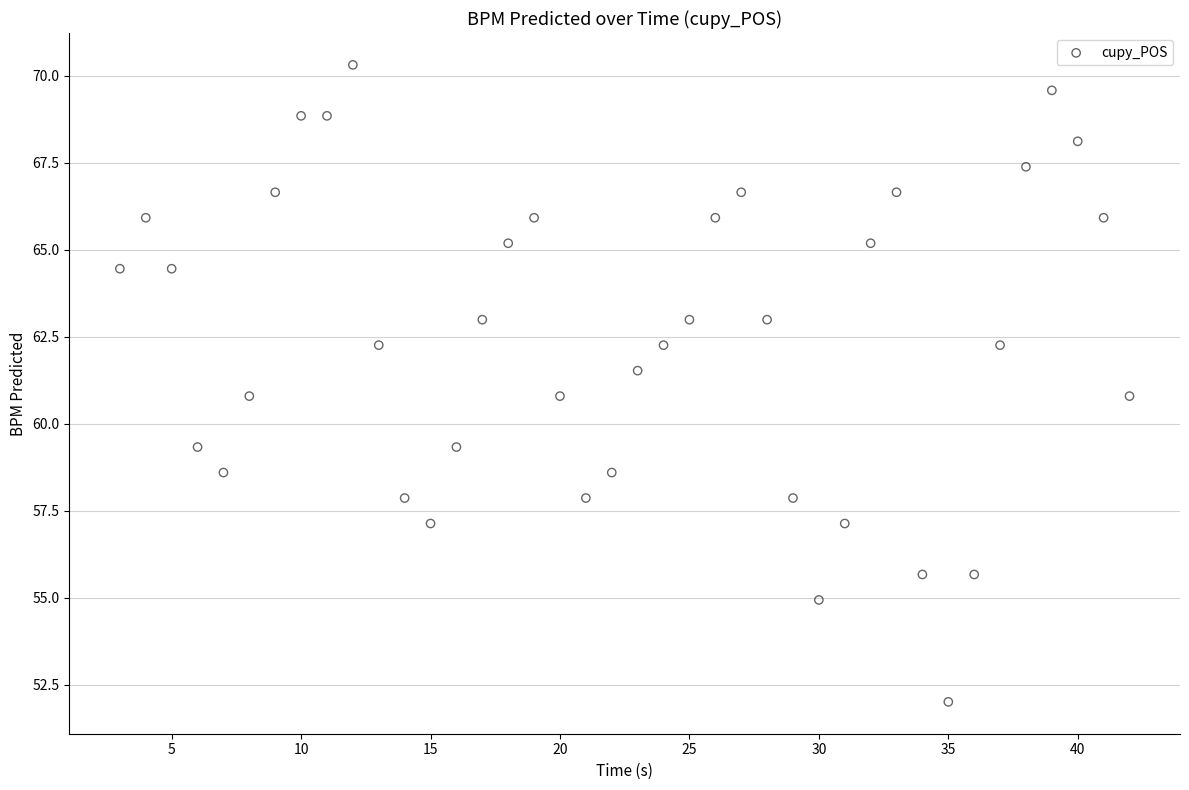

What is the range of Y values (max minus min)?

18.3